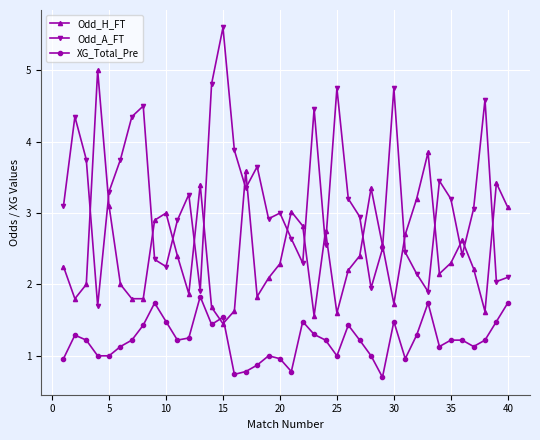

How many series are shown in this chart?

3